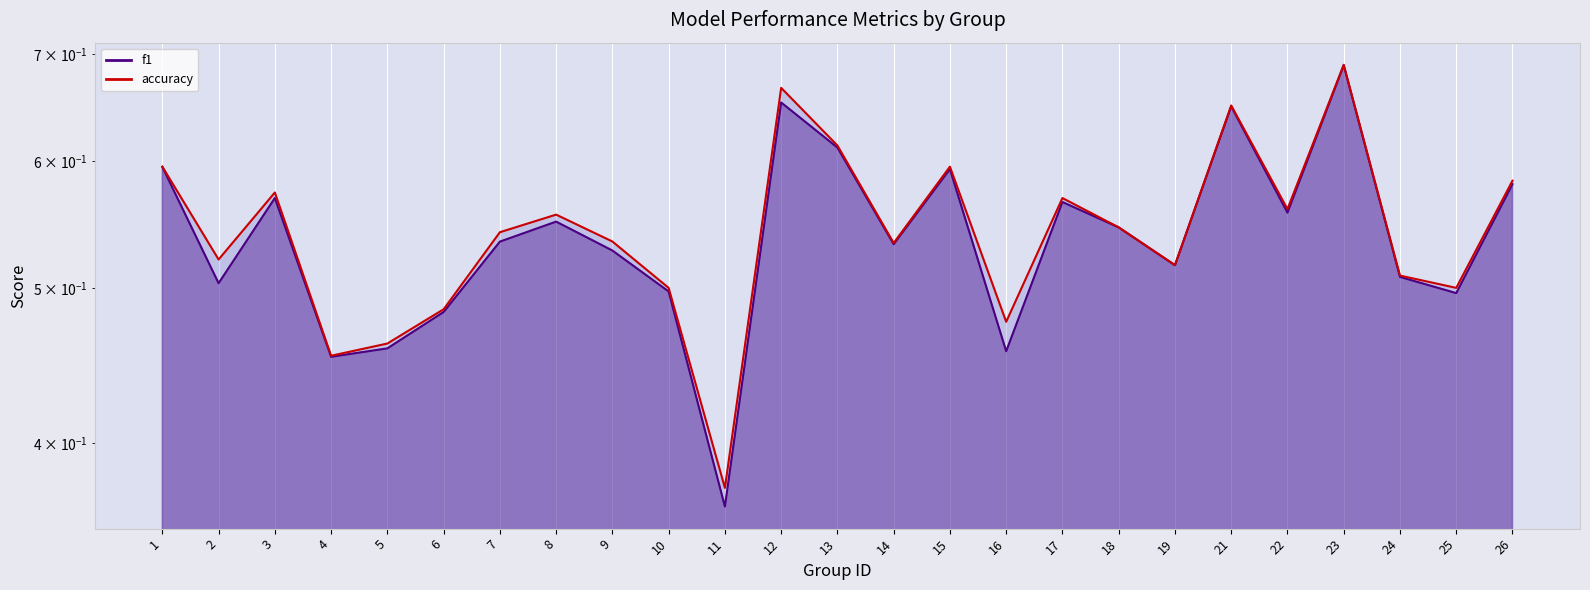

At which category does f1 reach its first local valley?

2